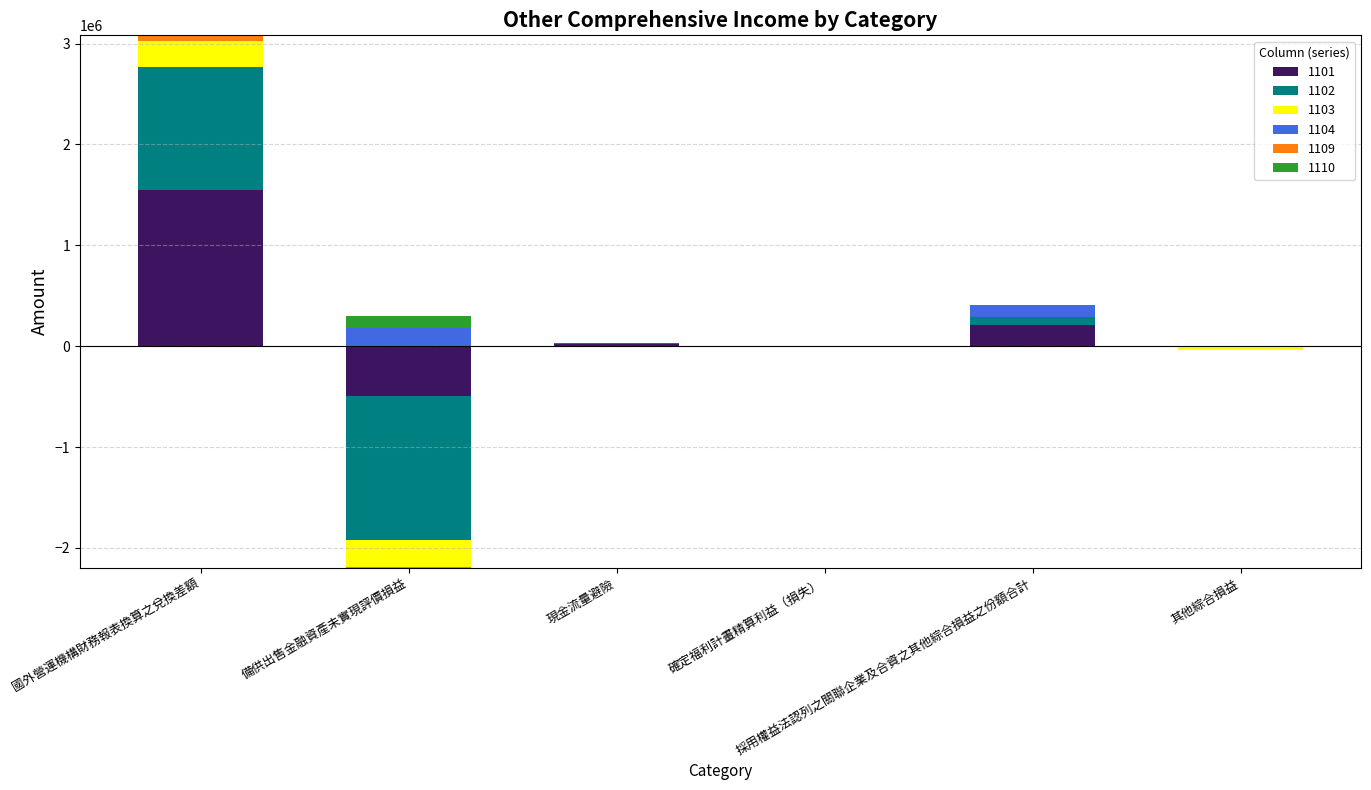

The value of 1110 at 採用權益法認列之關聯企業及合資之其他綜合損益之份額合計 is 0. True or false?

True